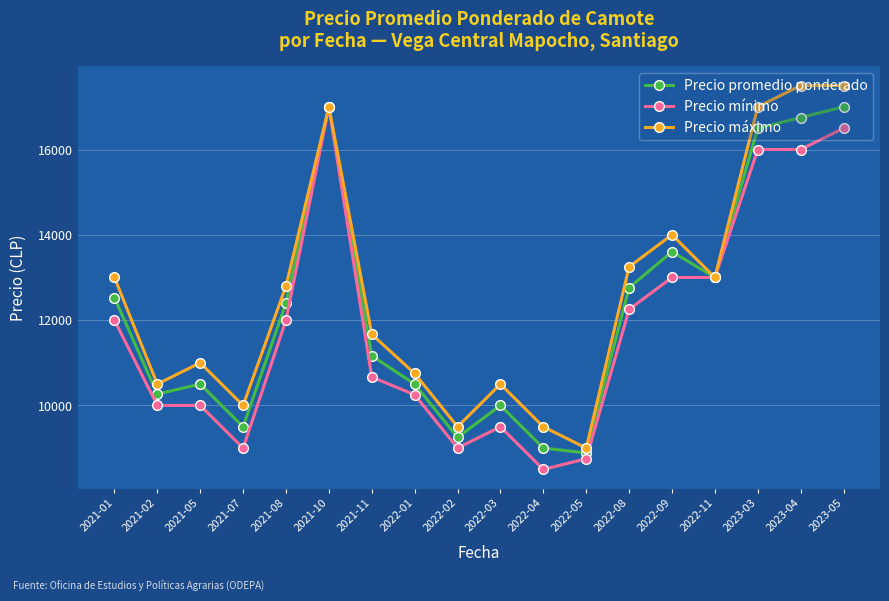

Rank the series at 2022-02 from lowest to highest value.

Precio mínimo, Precio promedio ponderado, Precio máximo